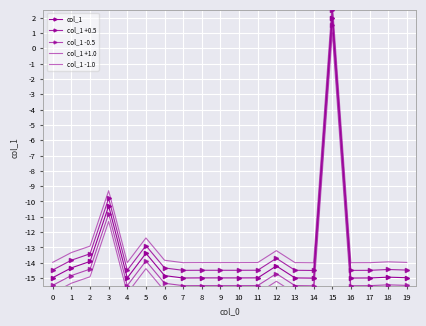

What is the difference between the second highest and minimum values in the col_1 -0.5 series?

4.7